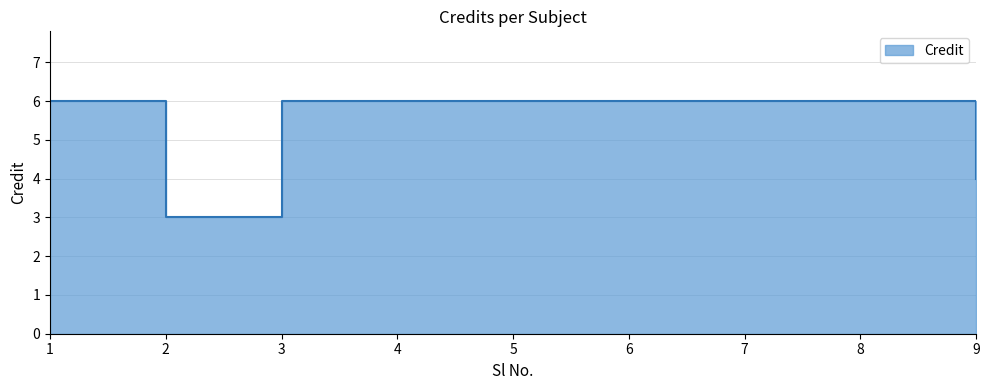

Which category has the highest value across all series?

1